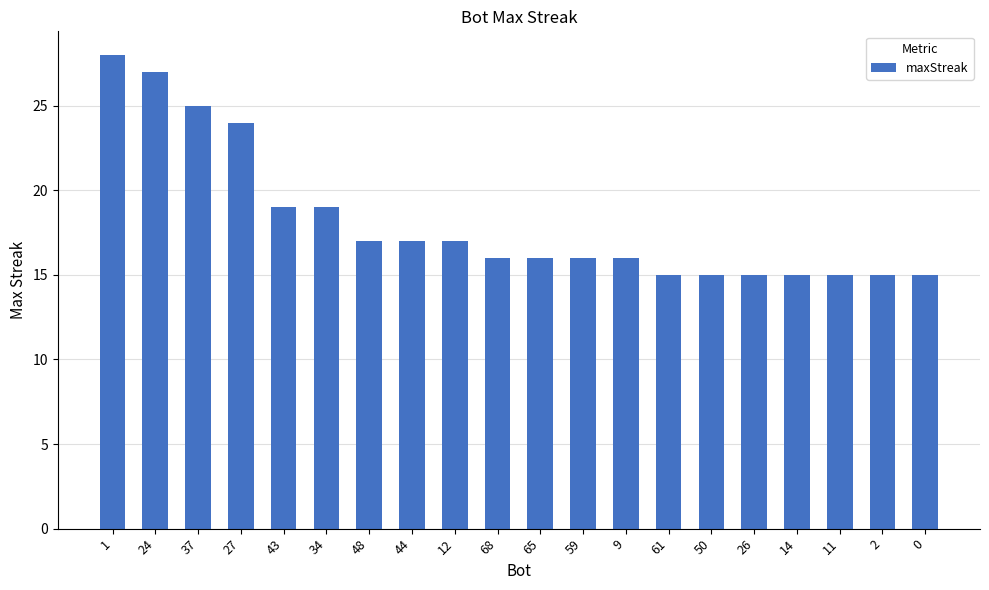

What is the label of the 7th bar from the right?

61